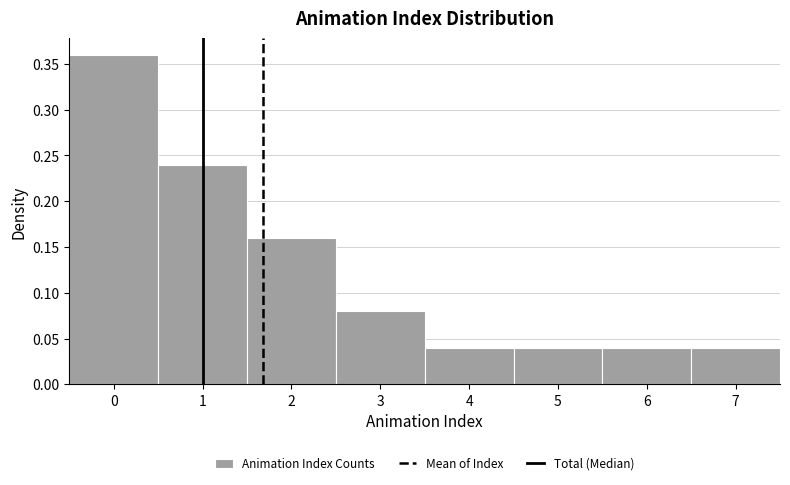

Reading left to right, list every bar in this chart as the range it spans on the x-axis followed by its height. The values are not printed on the chart, so give them approximately, as read against the axis.

-0.5 to 0.5: 0.36
0.5 to 1.5: 0.24
1.5 to 2.5: 0.16
2.5 to 3.5: 0.08
3.5 to 4.5: 0.04
4.5 to 5.5: 0.04
5.5 to 6.5: 0.04
6.5 to 7.5: 0.04